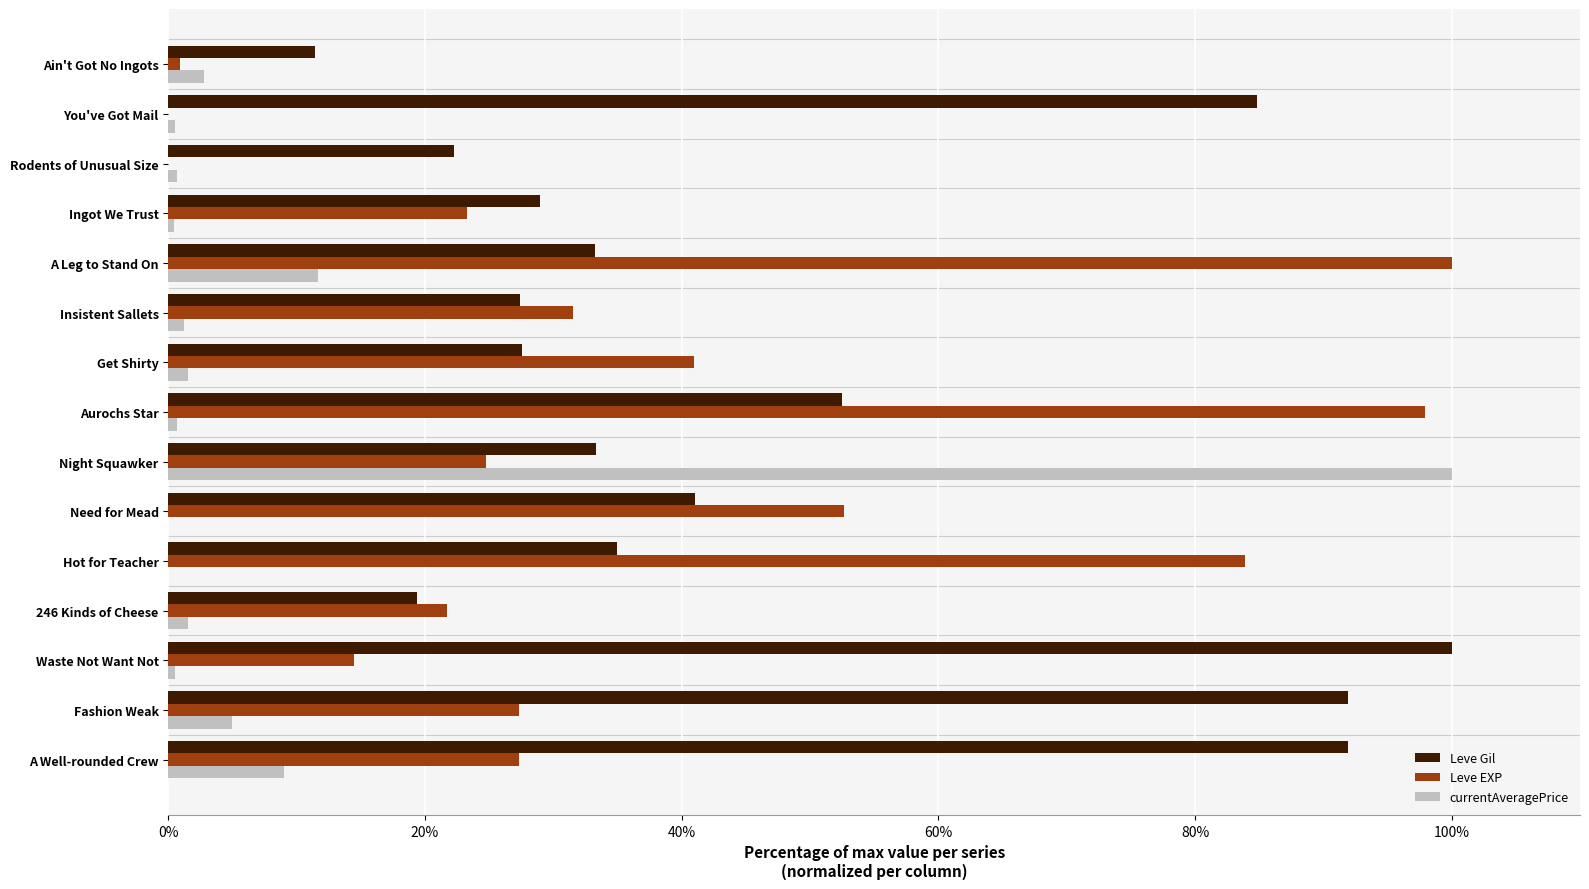

Is it true that Leve Gil equals 41.0 at Need for Mead?

True